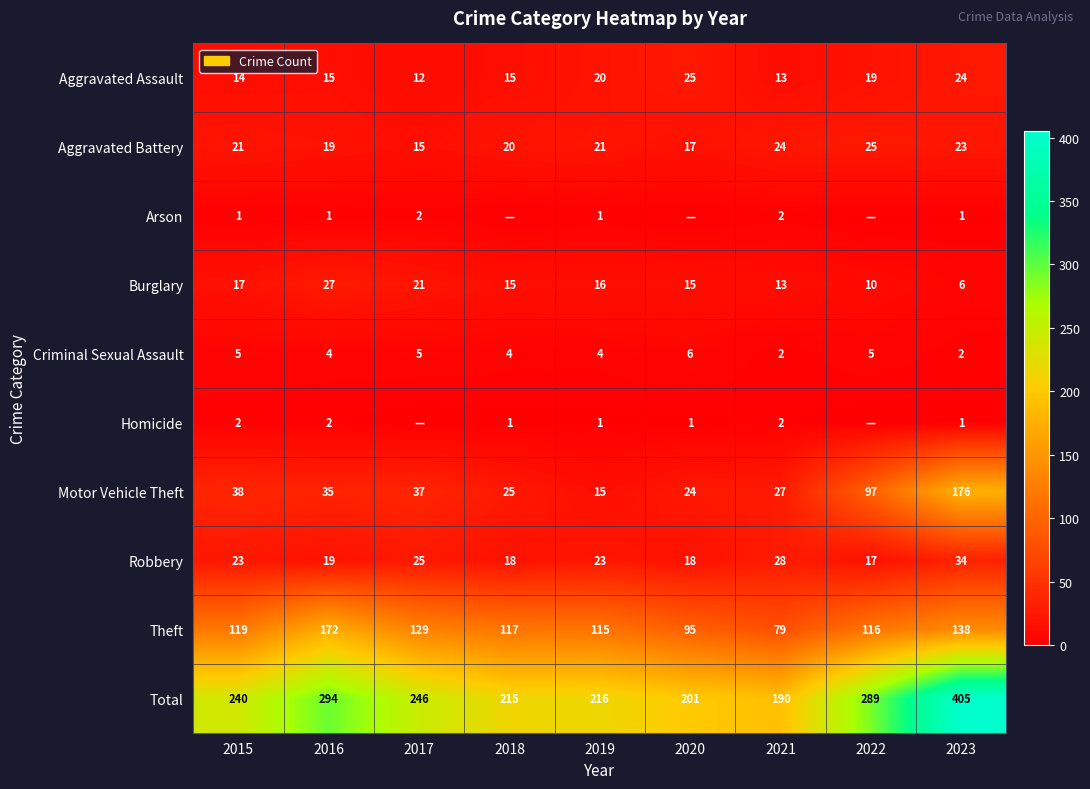

What is the difference between the highest and lowest values at 2021?

188